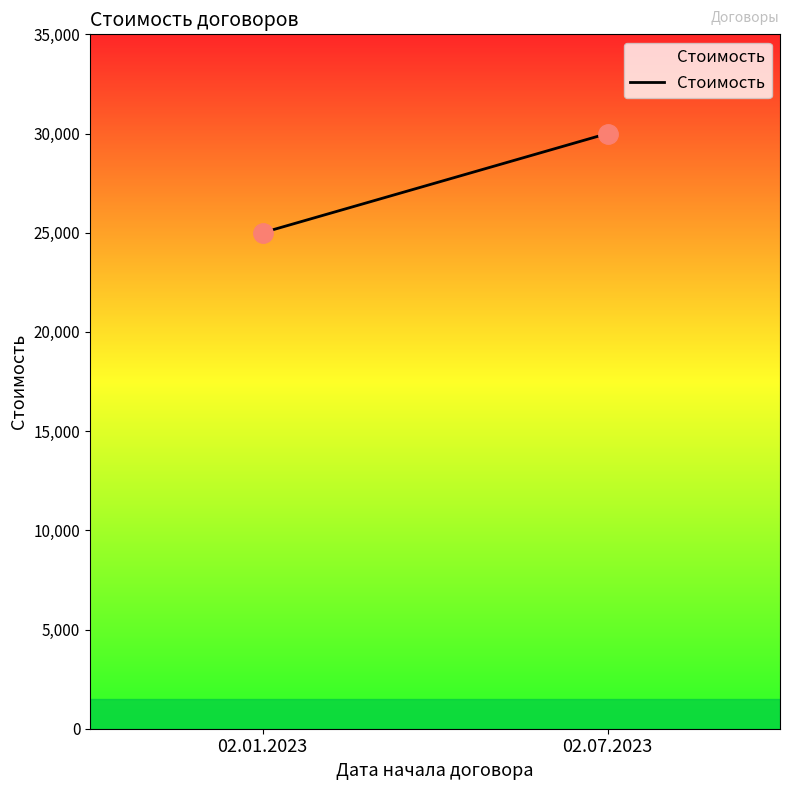

Read the value at 02.07.2023, to the nearest 10.

30000